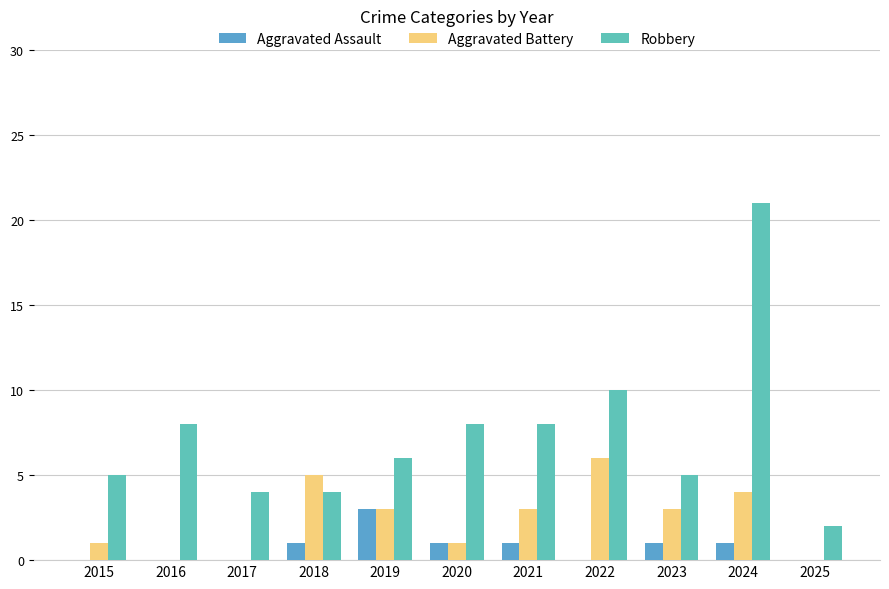

Are the bars grouped side by side (vs. stacked)?

Yes